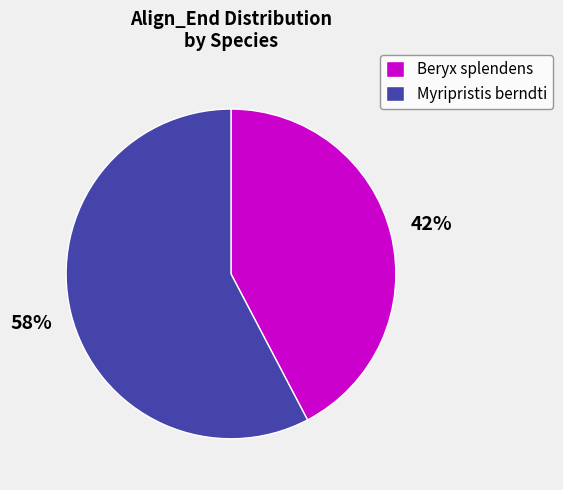

Approximately how many times larger is the value at Beryx splendens compared to Myripristis berndti?

0.7